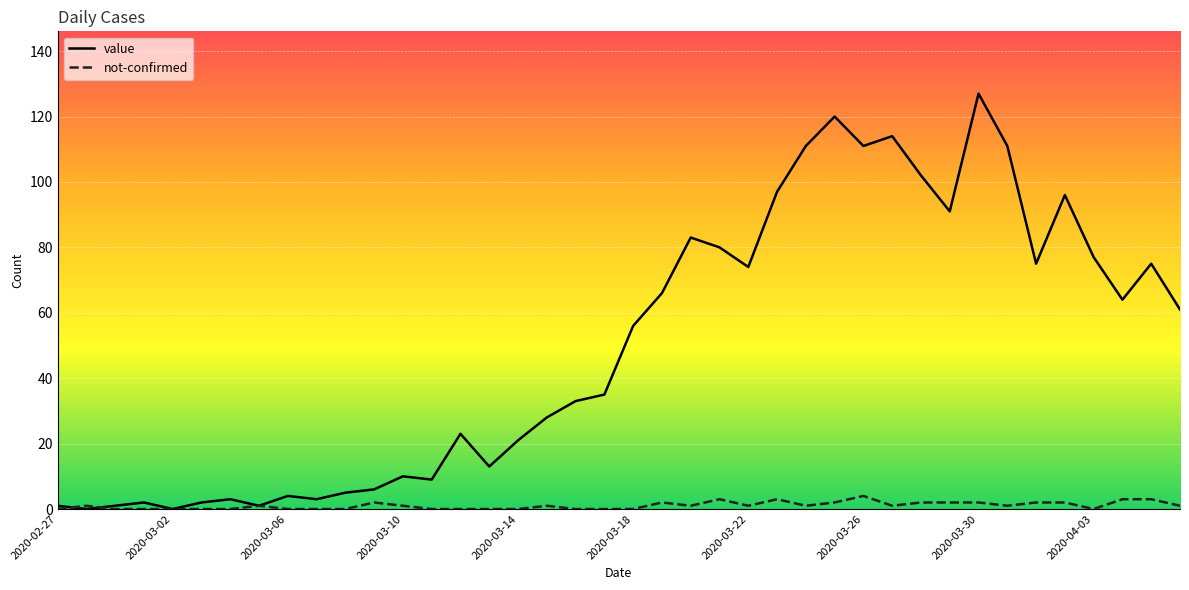

True or false: not-confirmed has more than 1 interior local peaks.

True